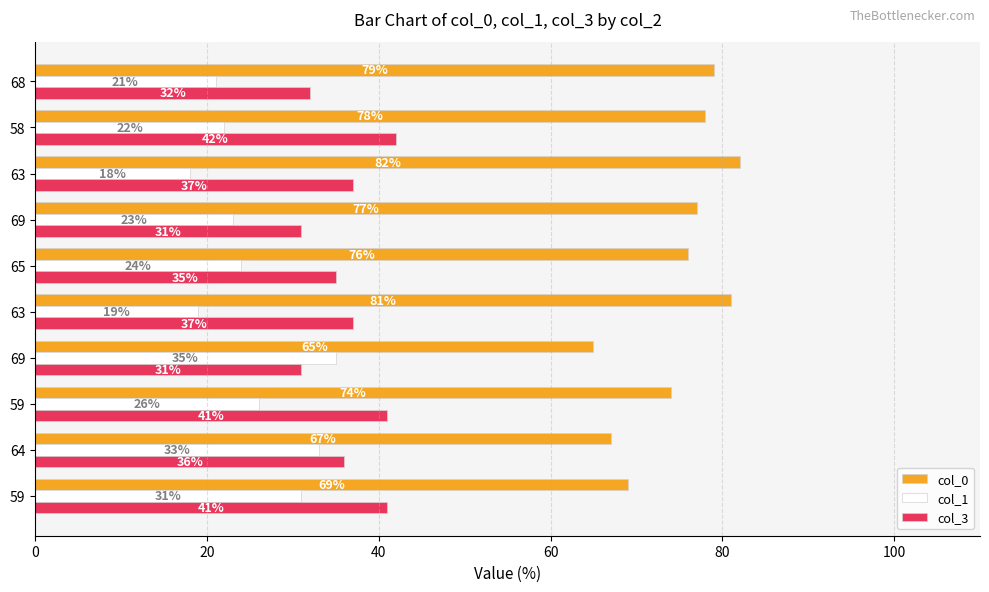

What are all the series names shown in the legend?

col_0, col_1, col_3